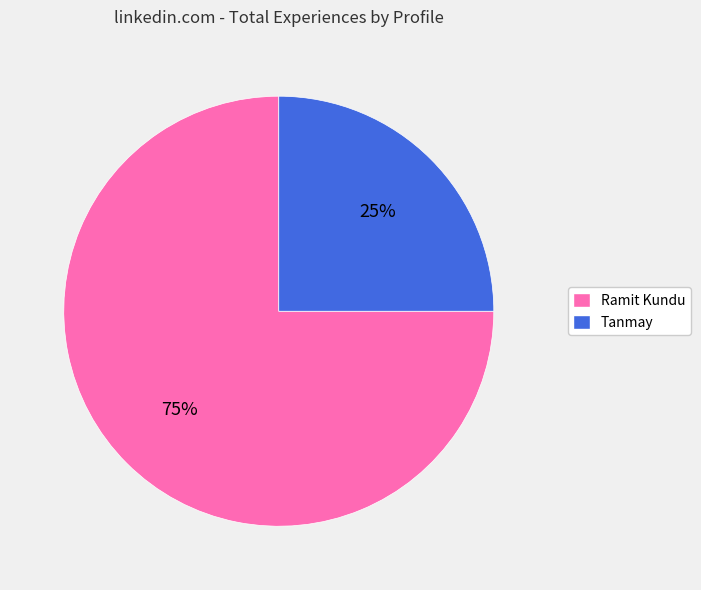

What percentage is the Ramit Kundu slice, to the nearest percent?

75%